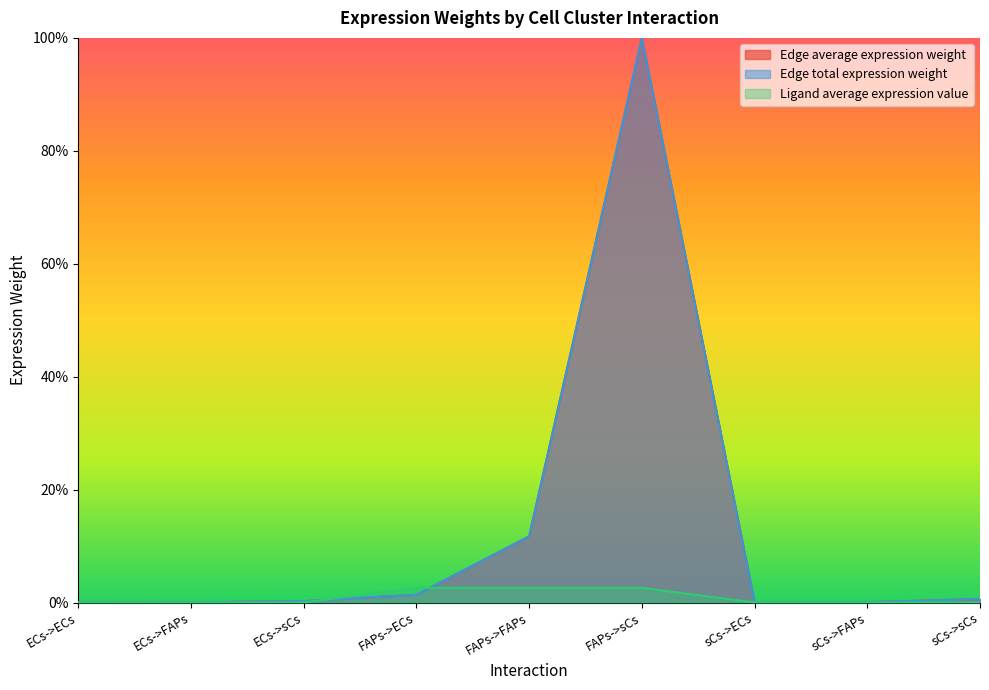

How many times do Ligand average expression value and Edge total expression weight cross each other?

5